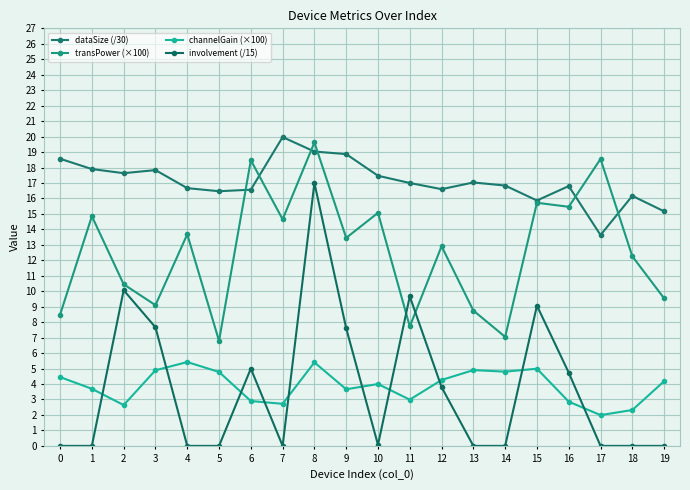

True or false: involvement (/15) and dataSize (/30) intersect in this chart.

False